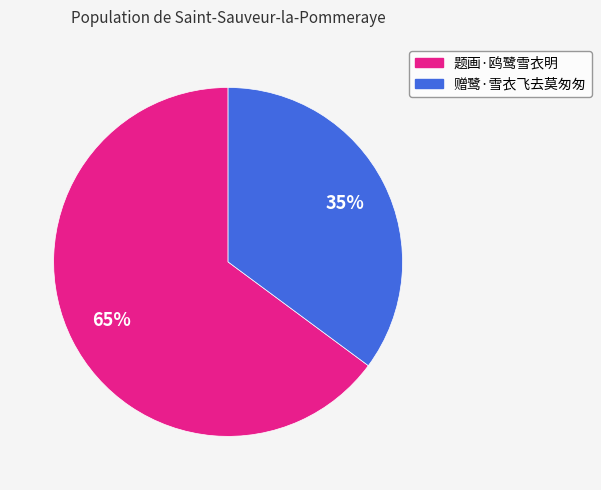

What is the majority slice?

题画·鸥鹭雪衣明